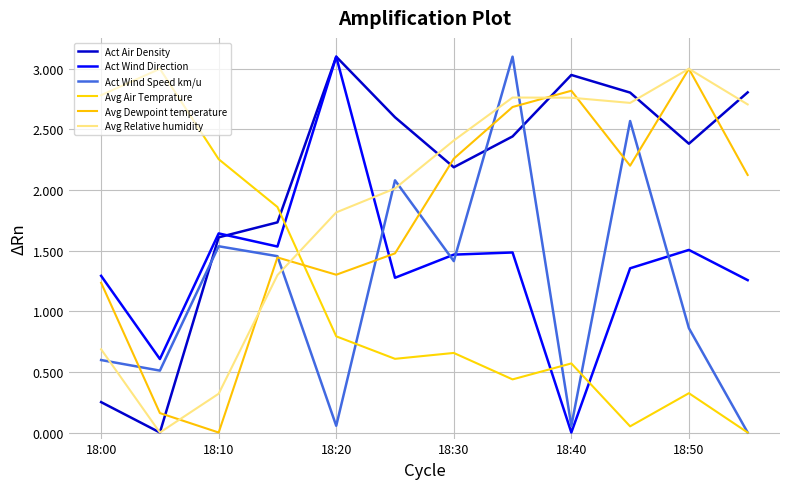

At which label does Act Wind Direction first exceed 1?

18:00